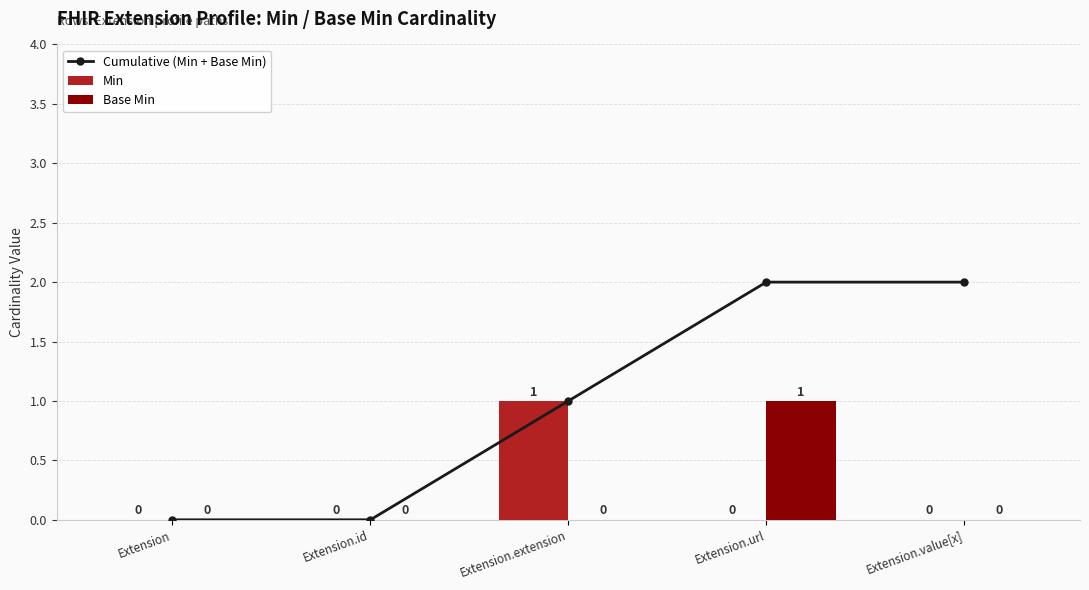

Does the chart contain any negative values?

No